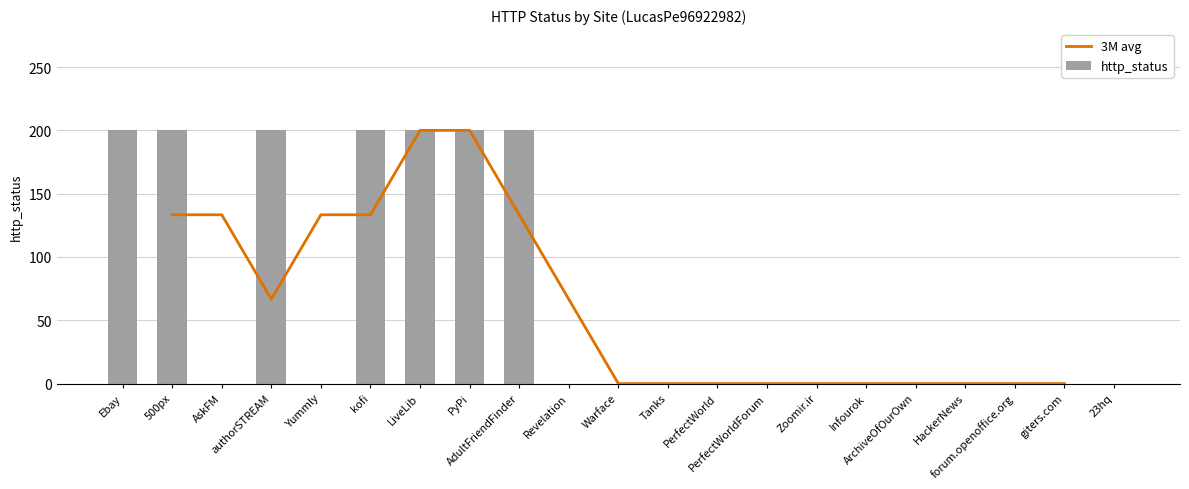

Reading right to left, transcribe all the data shown in this chart.

0	0	0	0	0	0	0	0	0	0	0	0	200	200	200	200	0	200	0	200	200